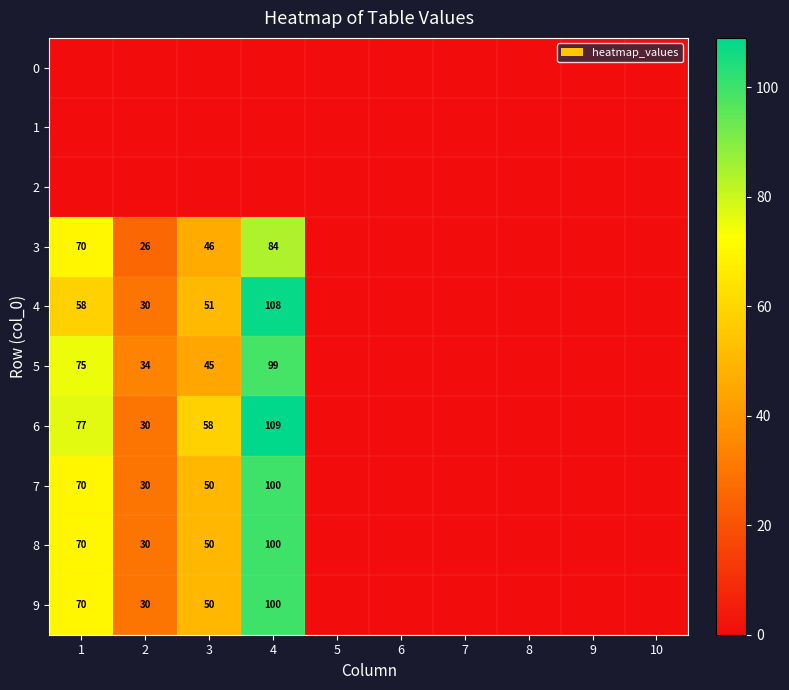

Is it true that 8 equals 47 at 1?

False